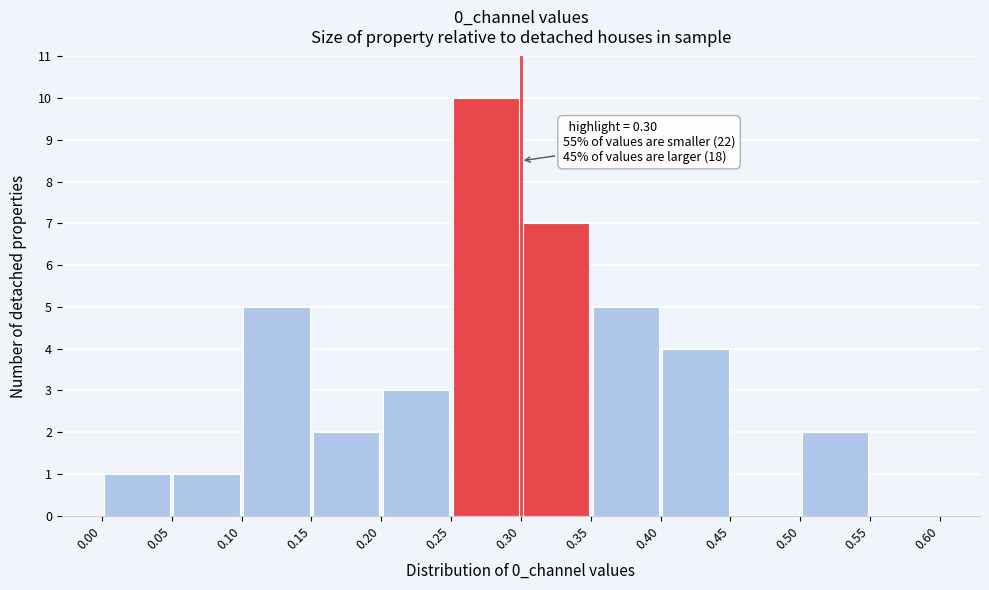

Over which range of the x-axis is the bar tallest?

0.25 to 0.30